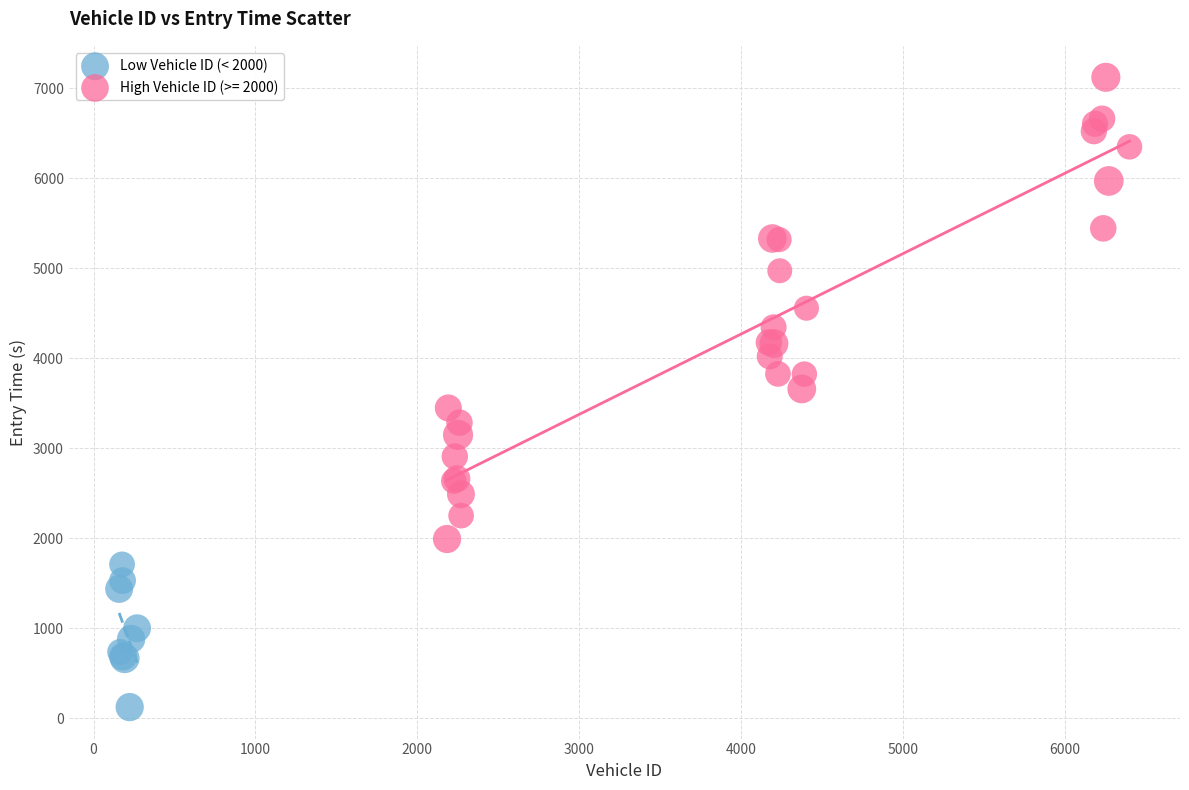

Which series contains the highest Y value?

High Vehicle ID (>= 2000)